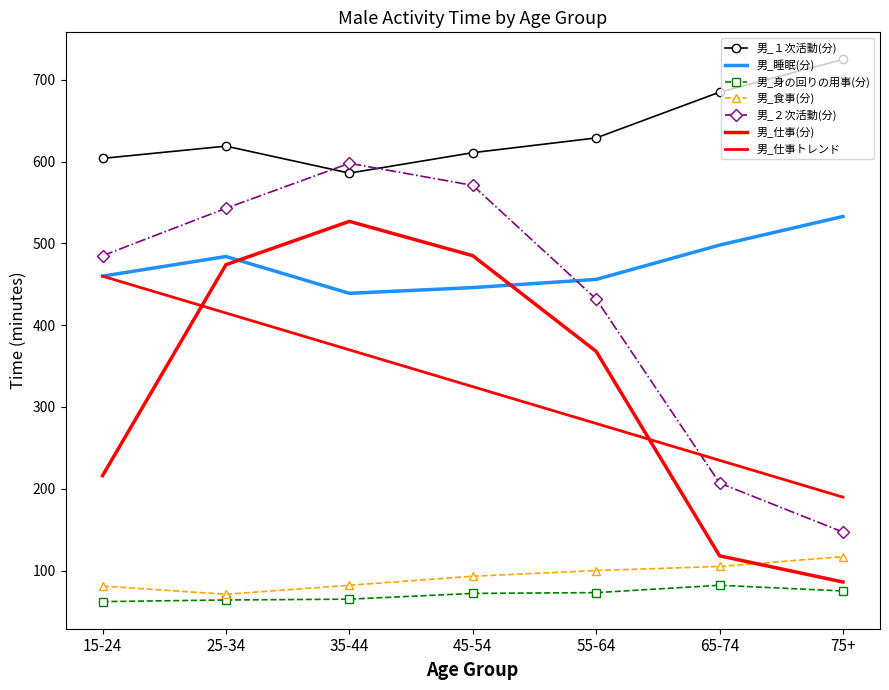

What is the greatest value displayed?

725